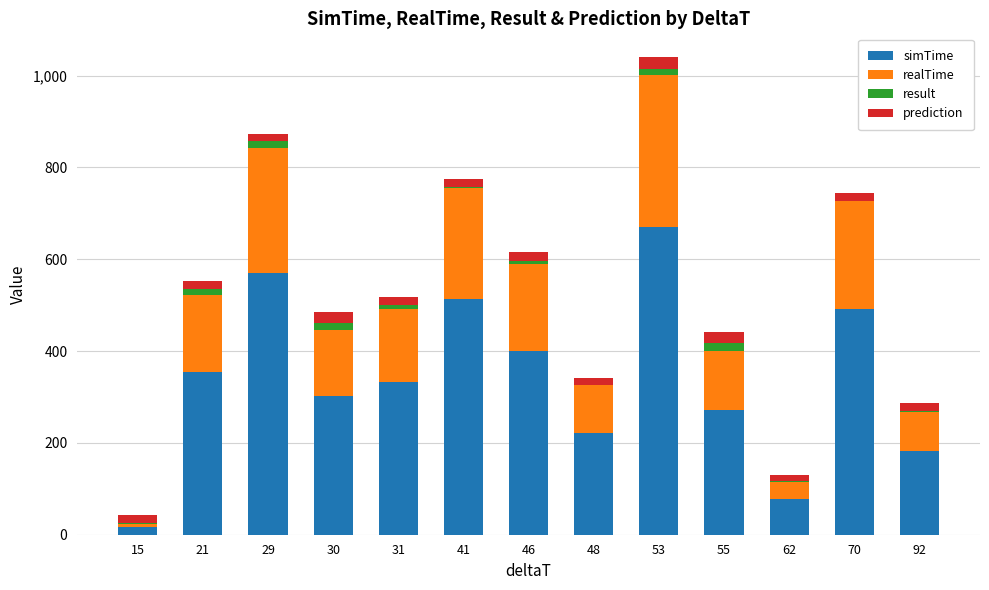

At which category is the sum across all series the highest?

53